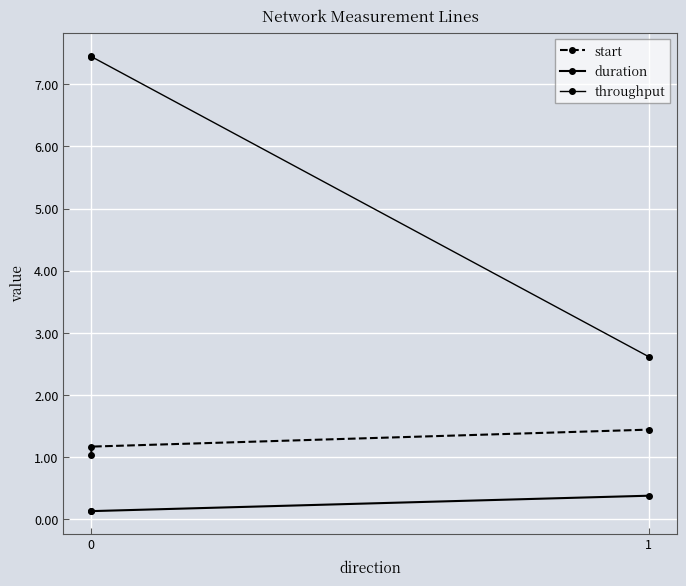

Which series has the widest spread of values?

throughput